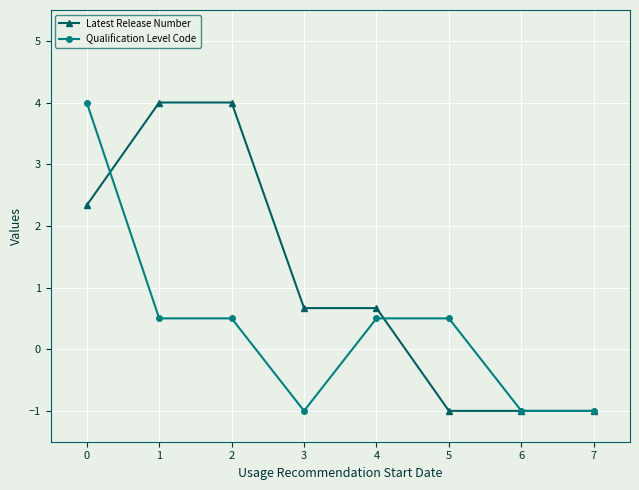

What is the difference between the second highest and second lowest values in the Qualification Level Code series?

1.5